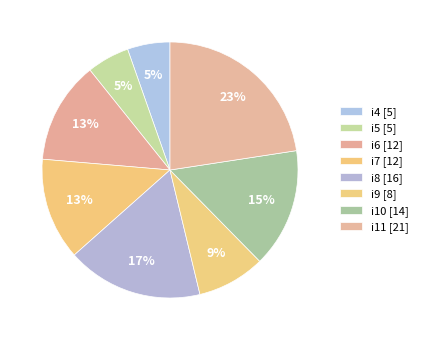

Count the number of slices in the pie.

8